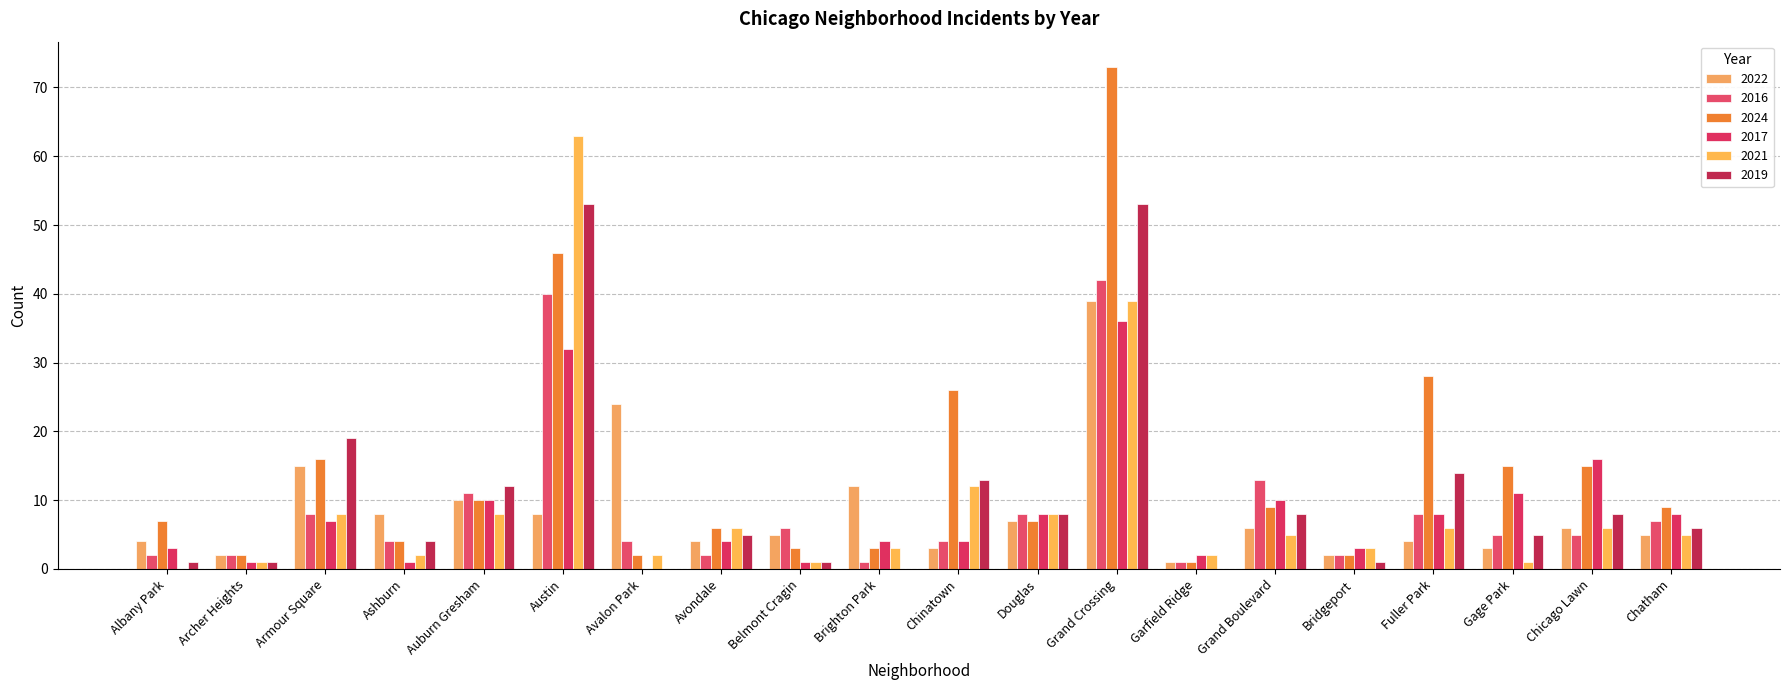

Rank the categories by 2019 value from lowest to highest.

Avalon Park, Brighton Park, Garfield Ridge, Albany Park, Archer Heights, Belmont Cragin, Bridgeport, Ashburn, Avondale, Gage Park, Chatham, Douglas, Grand Boulevard, Chicago Lawn, Auburn Gresham, Chinatown, Fuller Park, Armour Square, Austin, Grand Crossing